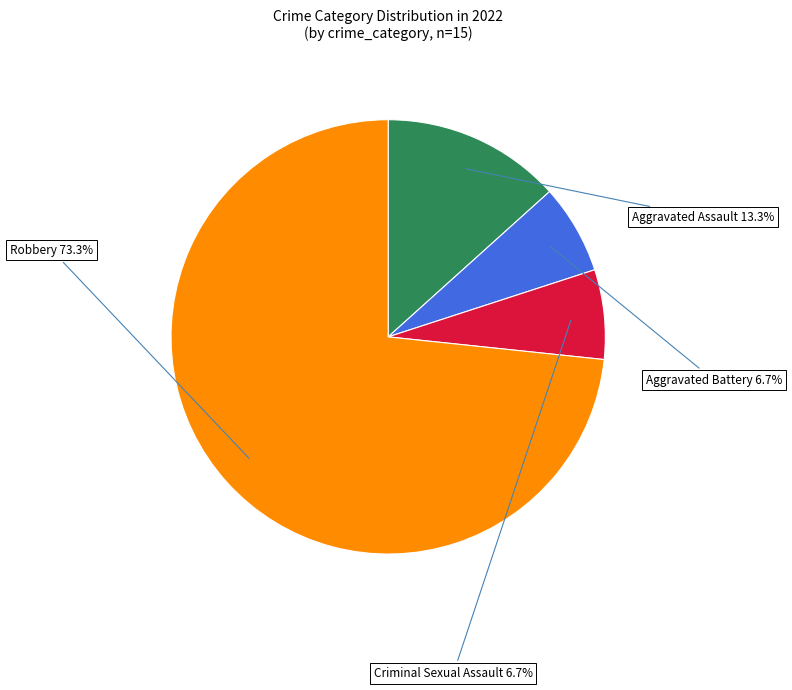

How many slices are in this pie chart?

4